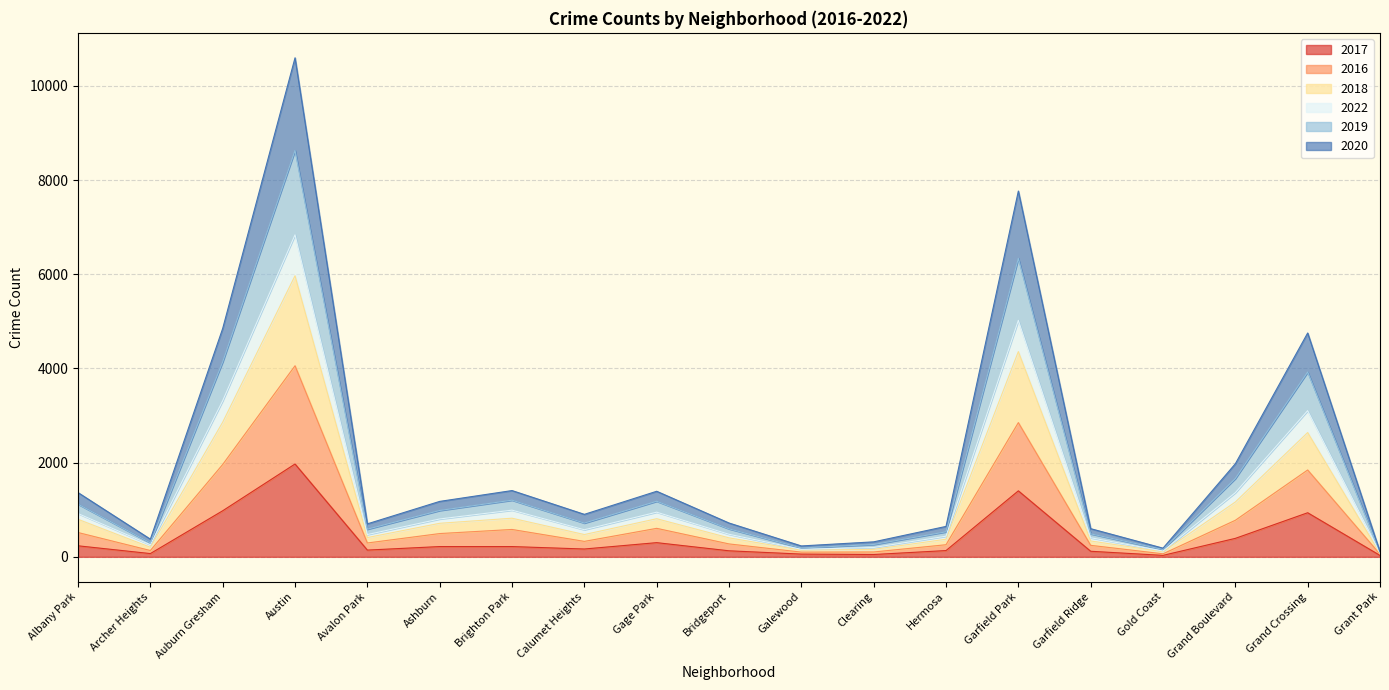

Which category has the lowest value across all series?

Grant Park